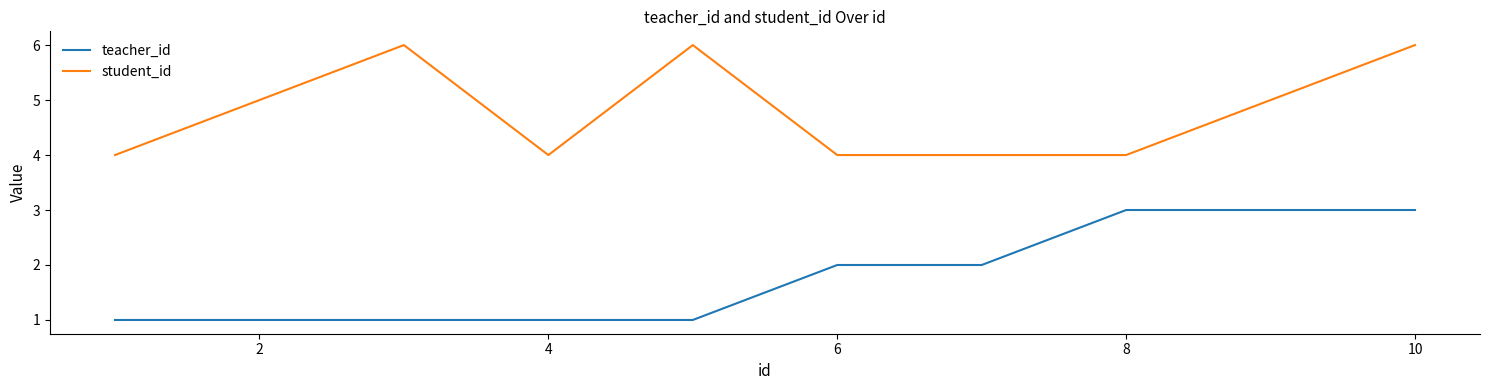

What is the maximum value shown in the chart?

6